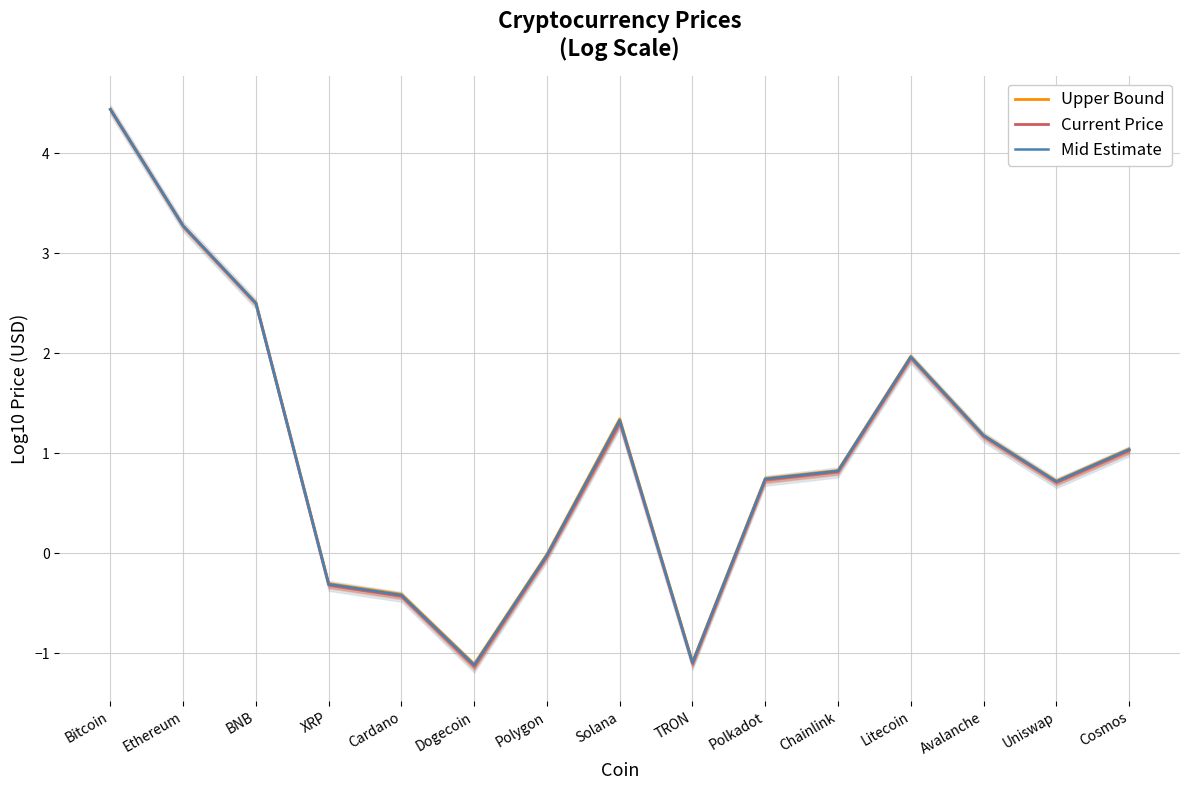

The Price series shows -0.4 at Cardano. True or false?

True